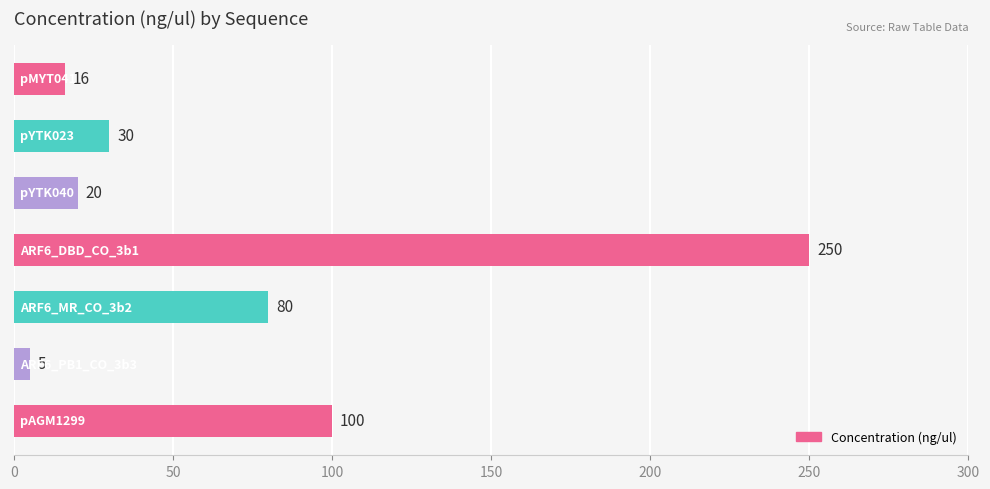

What is the maximum value shown in the chart?

250